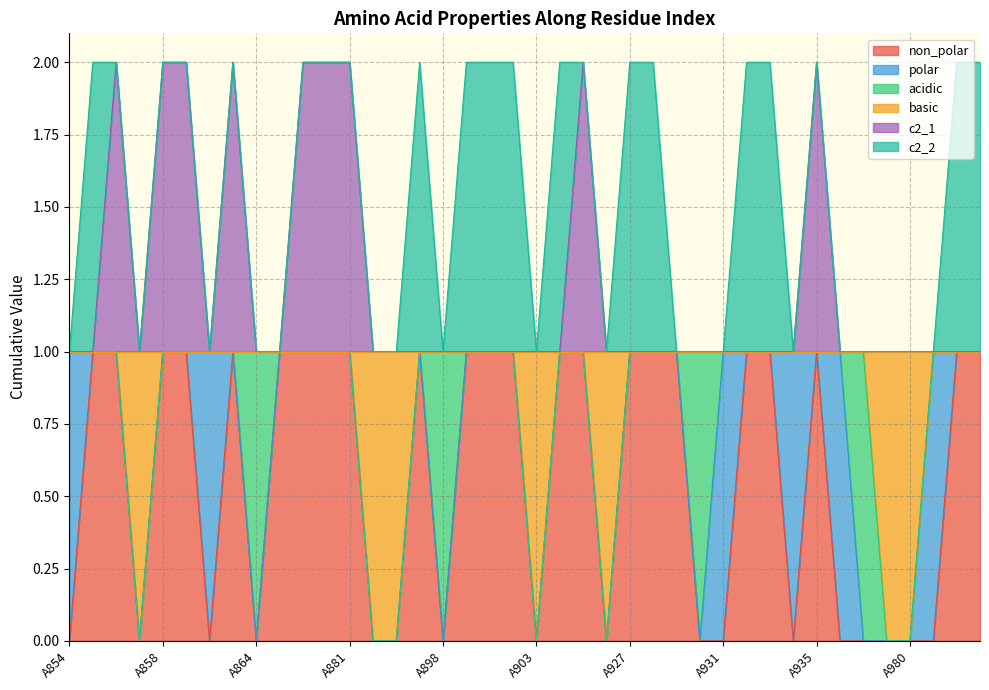

Is the value of non_polar at A930 greater than the value of basic at A855?

No